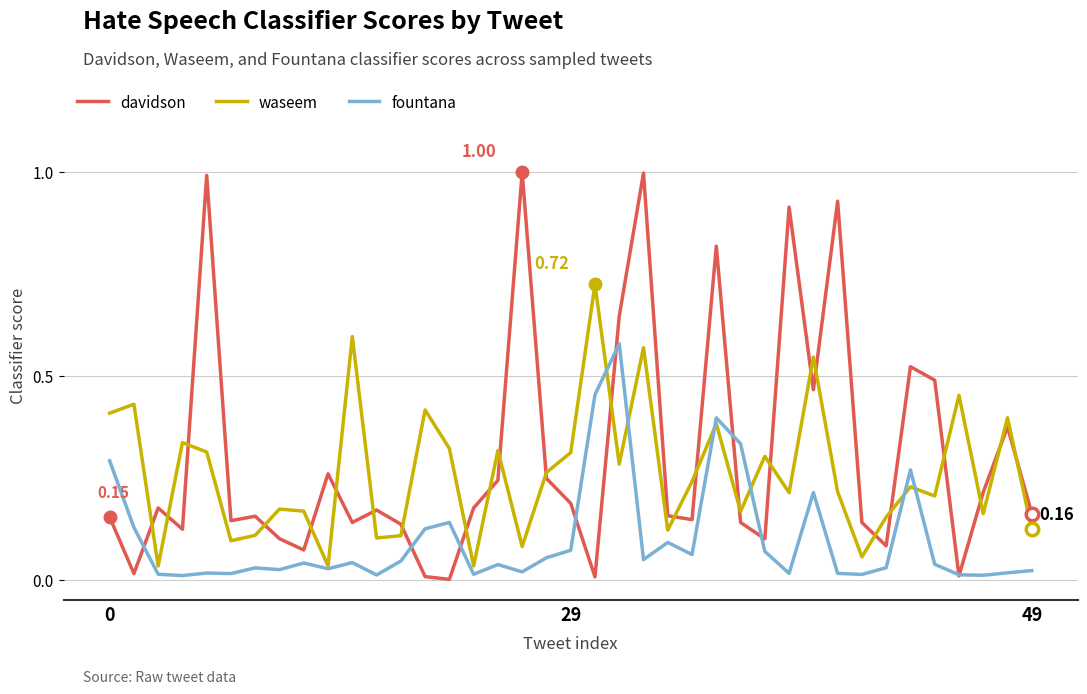

True or false: davidson and waseem cross at least once.

True